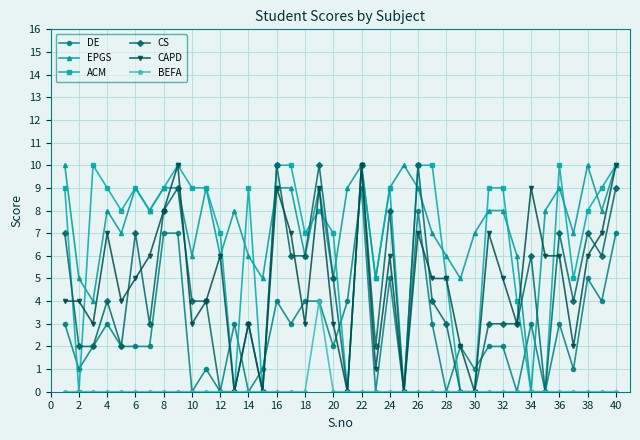

Which series has the largest total across all categories?

EPGS